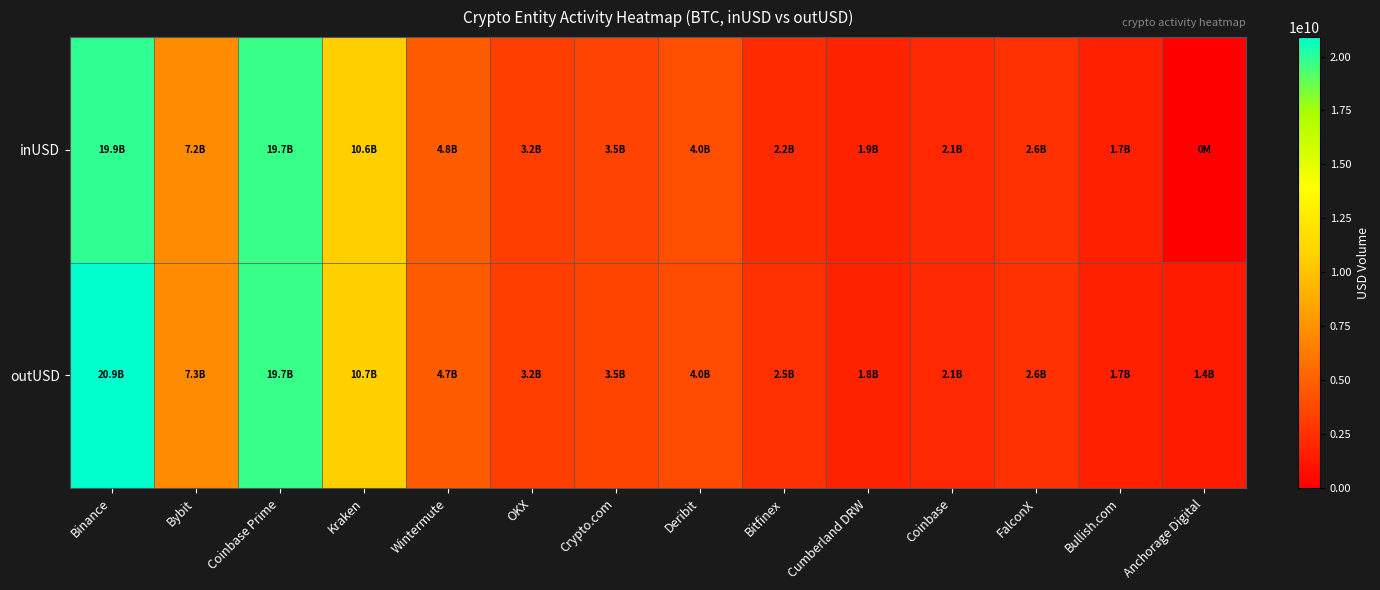

Reading right to left, transcribe all the data shown in this chart.

inUSD: Anchorage Digital=0.0	Bullish.com=1660191435.0	FalconX=2597146812.8	Coinbase=2062034935.6	Cumberland DRW=1887178279.4	Bitfinex=2213273701.8	Deribit=4006027653.0	Crypto.com=3502025646.3	OKX=3189377339.8	Wintermute=4767304304.8	Kraken=10636252140.5	Coinbase Prime=19727796719.7	Bybit=7198417676.2	Binance=19918877269.9
outUSD: Anchorage Digital=1397664941.0	Bullish.com=1661751994.6	FalconX=2568991815.7	Coinbase=2099427976.4	Cumberland DRW=1842563166.0	Bitfinex=2488213487.8	Deribit=3972079985.8	Crypto.com=3534064913.7	OKX=3198074050.4	Wintermute=4723051739.1	Kraken=10725894573.5	Coinbase Prime=19732070826.1	Bybit=7252608019.5	Binance=20899267456.8